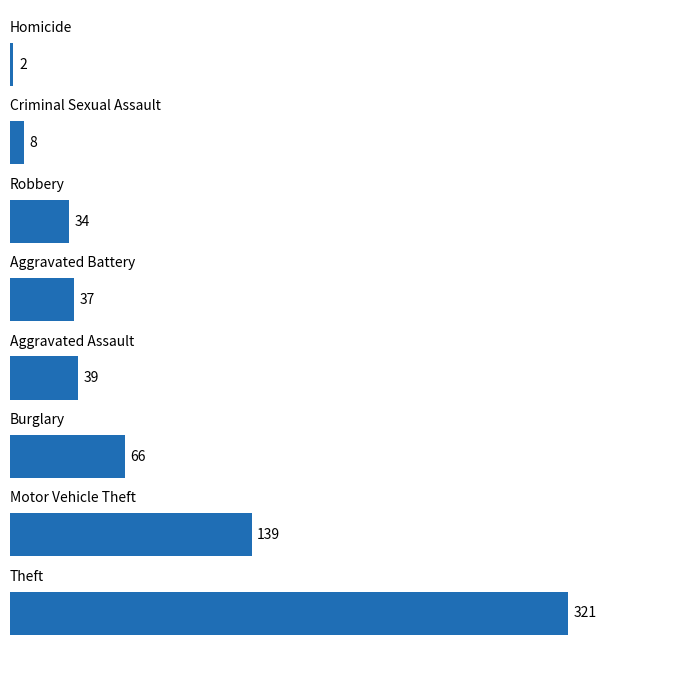

What is the difference between the second highest and second lowest values?

131